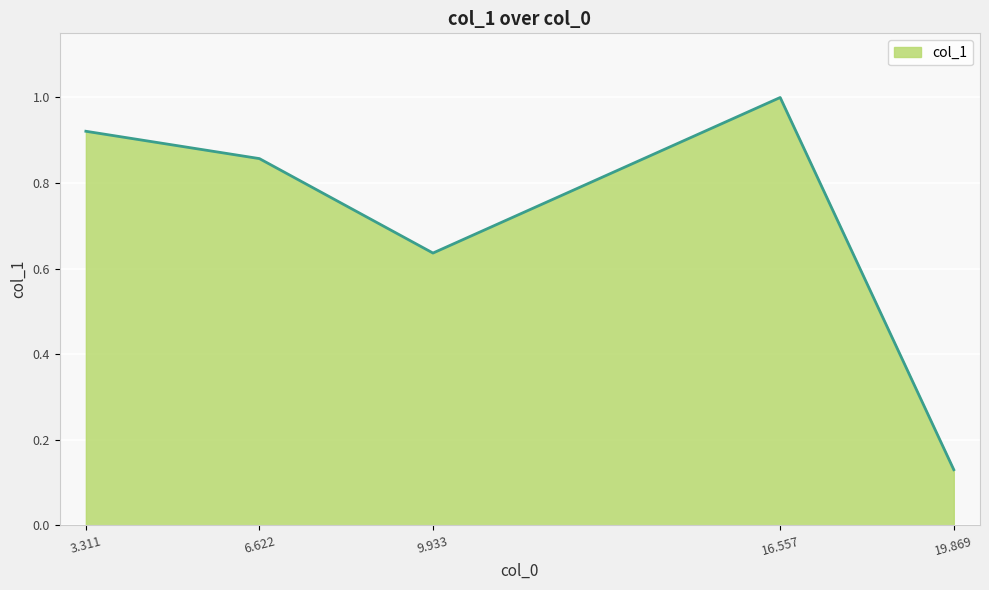

The chart shows a value of 1.0 at 16.557. True or false?

True